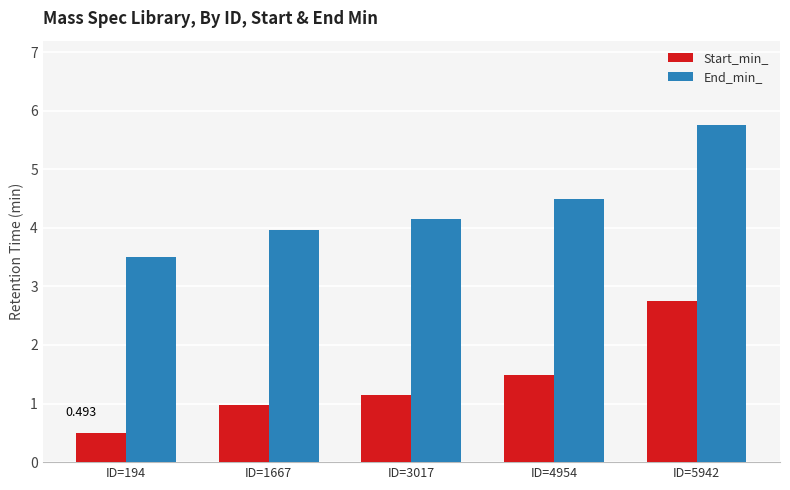

At ID=1667, list the series in order from smallest to largest.

Start_min_, End_min_